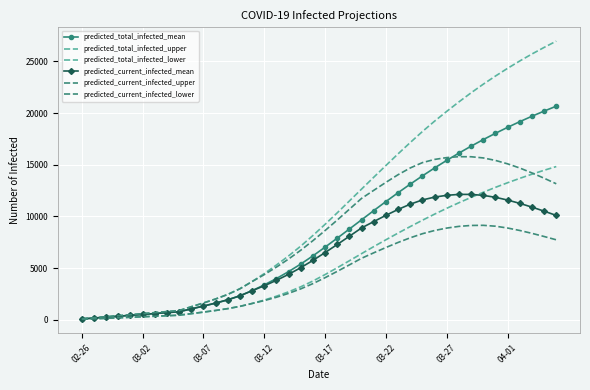

What is the sum of all predicted_total_infected_upper values?

430977